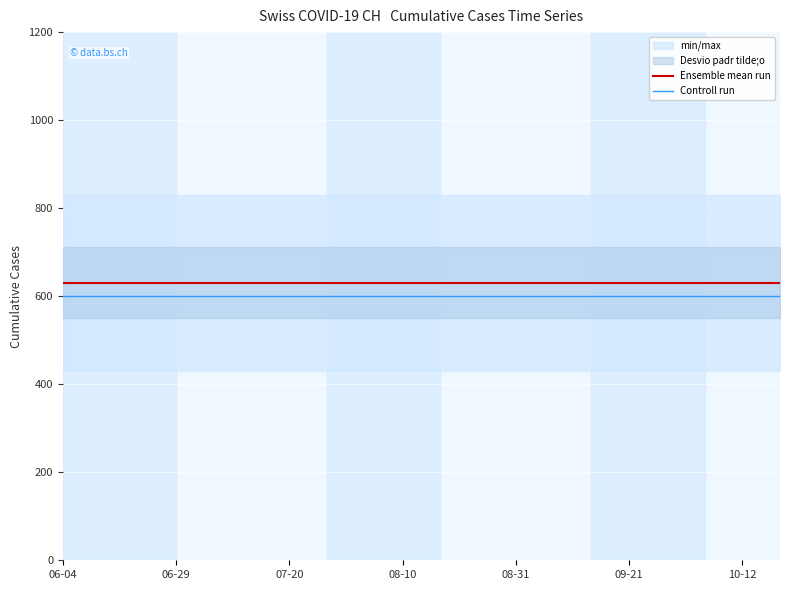

What is the lowest value of the Ensemble mean run series?

631